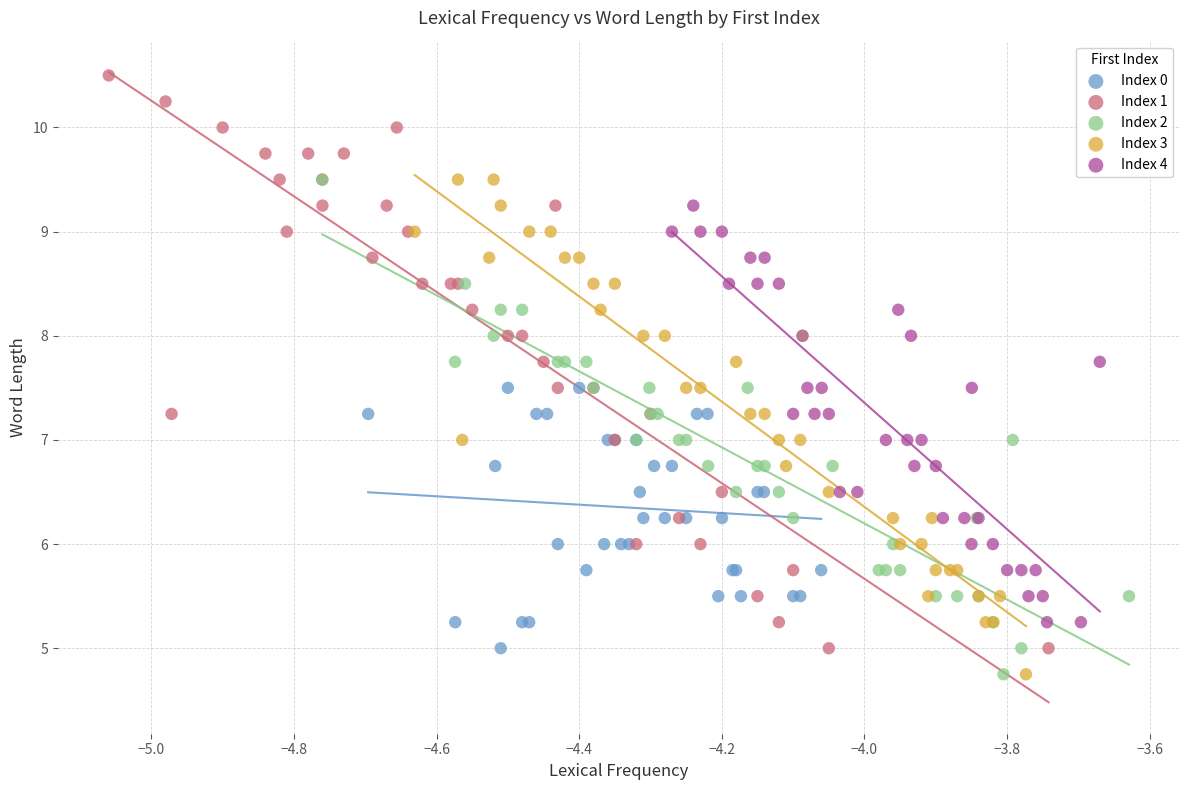

Which series reaches the maximum Y coordinate?

Index 1